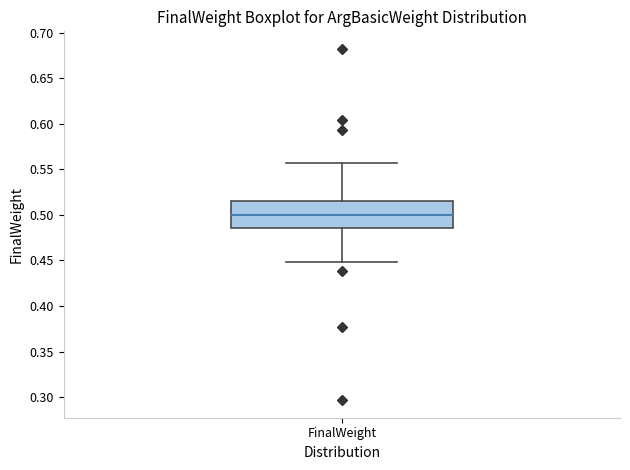

Transcribe this box plot: give where the median line is, the range the box spans, and where the two whiskers end, as read against the y-axis. The values are not printed on the chart, so give them approximately, as read against the axis.

median 0.500, box 0.485 to 0.515, whiskers 0.450 to 0.555